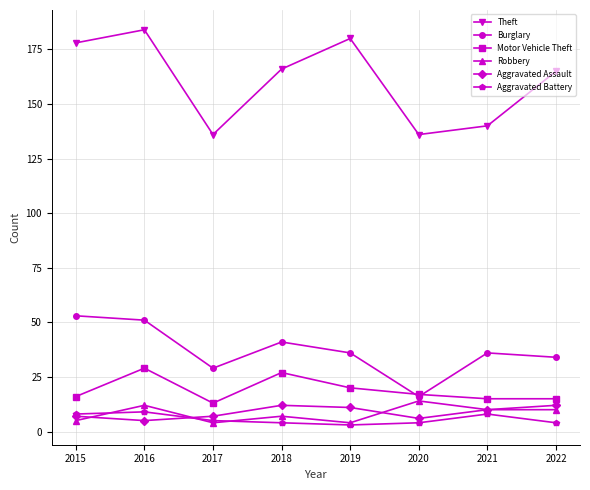

At which label is Burglary closest to 34?

2022